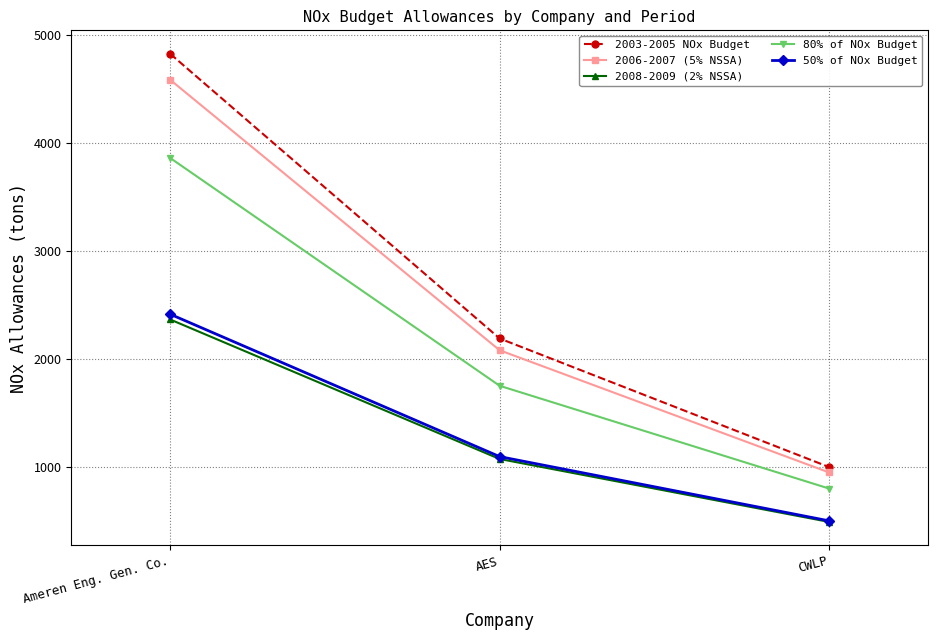

Which series has the largest range (max minus min)?

2003-2005 NOx Budget